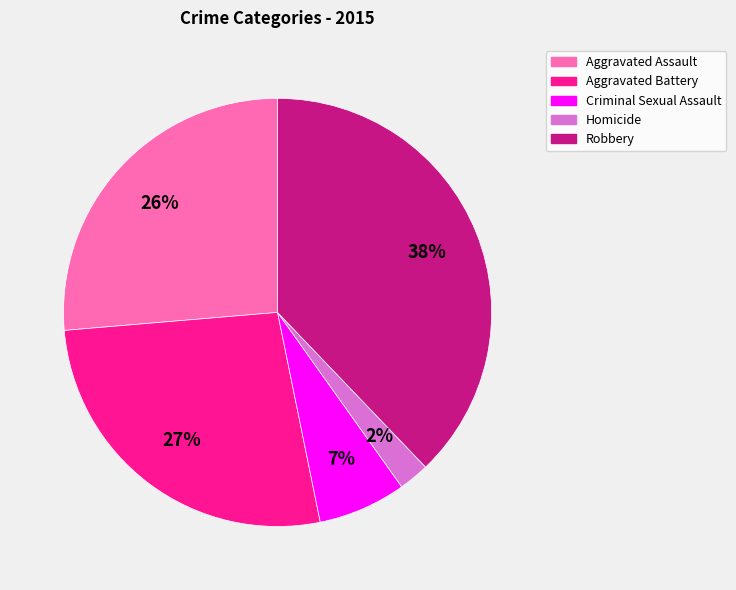

Is Homicide the majority of the pie?

No